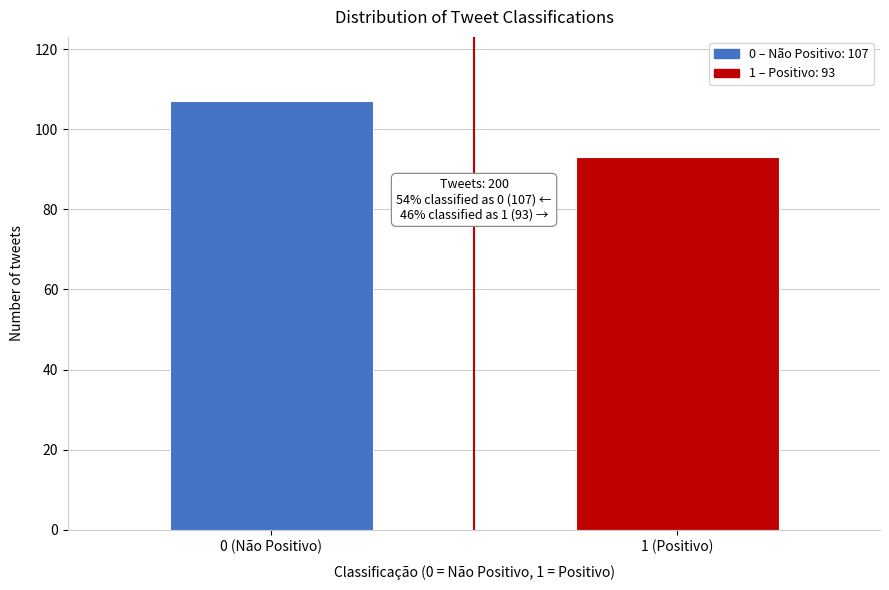

Reading left to right, extract all data points from this chart.

0 (Não Positivo)=107	1 (Positivo)=93